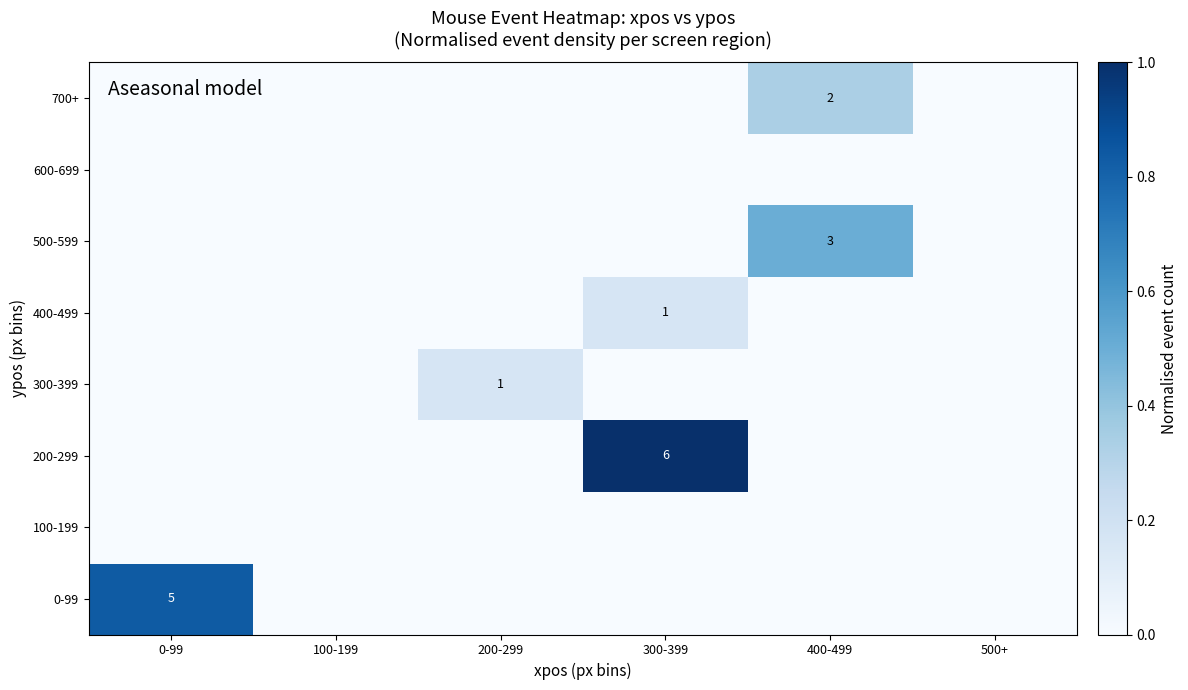

Is it true that 200-299 equals 6 at 300-399?

True